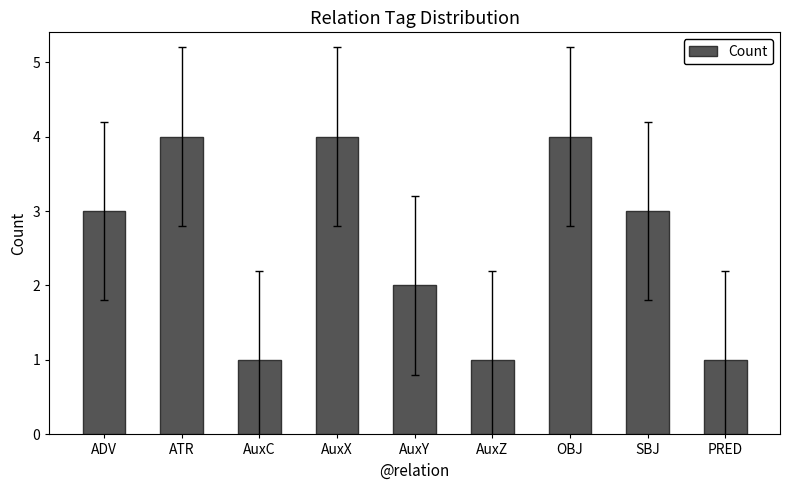

Reading left to right, list all the values displayed in this chart.

3	4	1	4	2	1	4	3	1